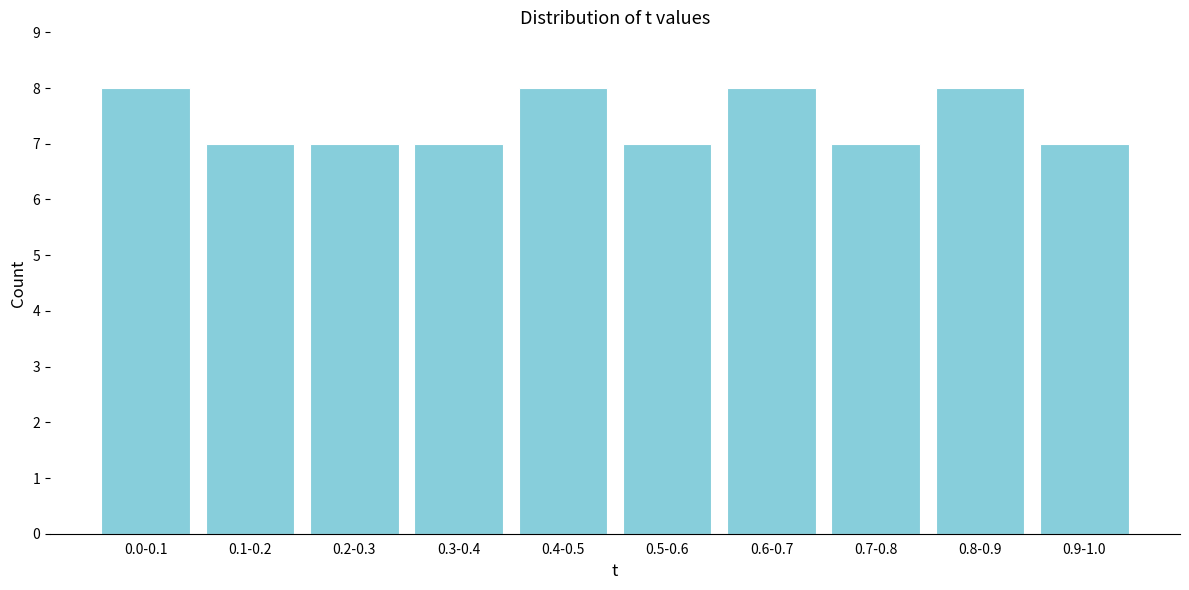

Reading right to left, transcribe all the data shown in this chart.

7	8	7	8	7	8	7	7	7	8